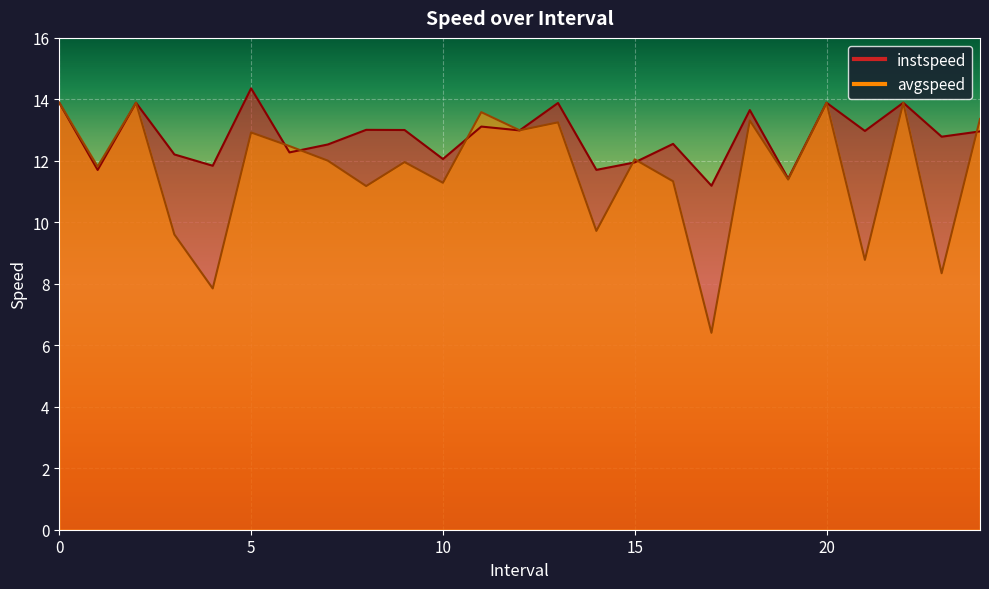

How many data points in instspeed are less than 12?

6